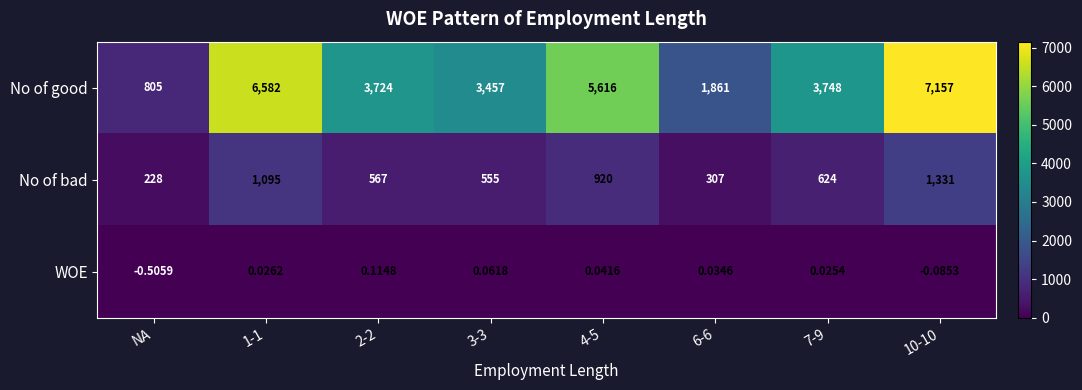

At which label does No of bad reach its minimum?

NA